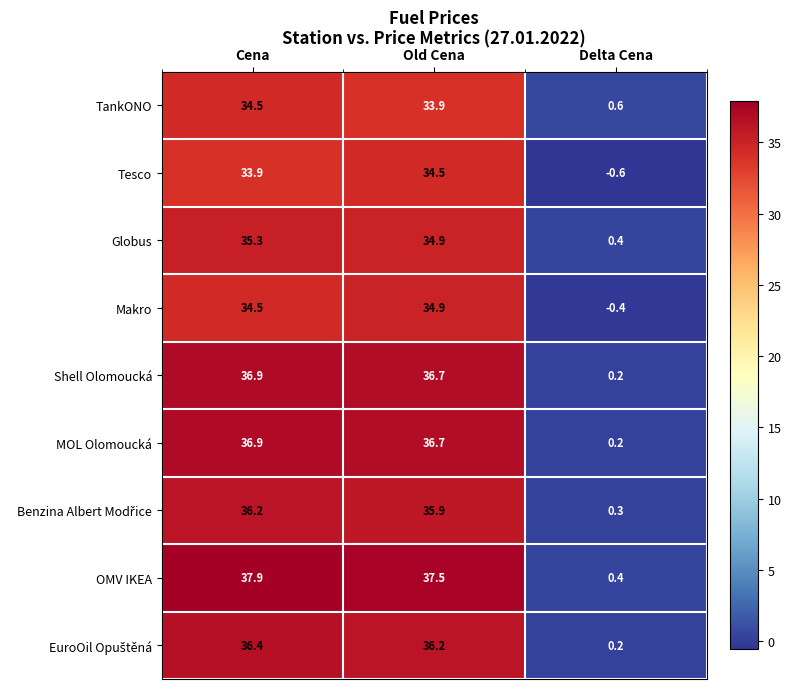

What is the sum of all Shell Olomoucká values?

73.8